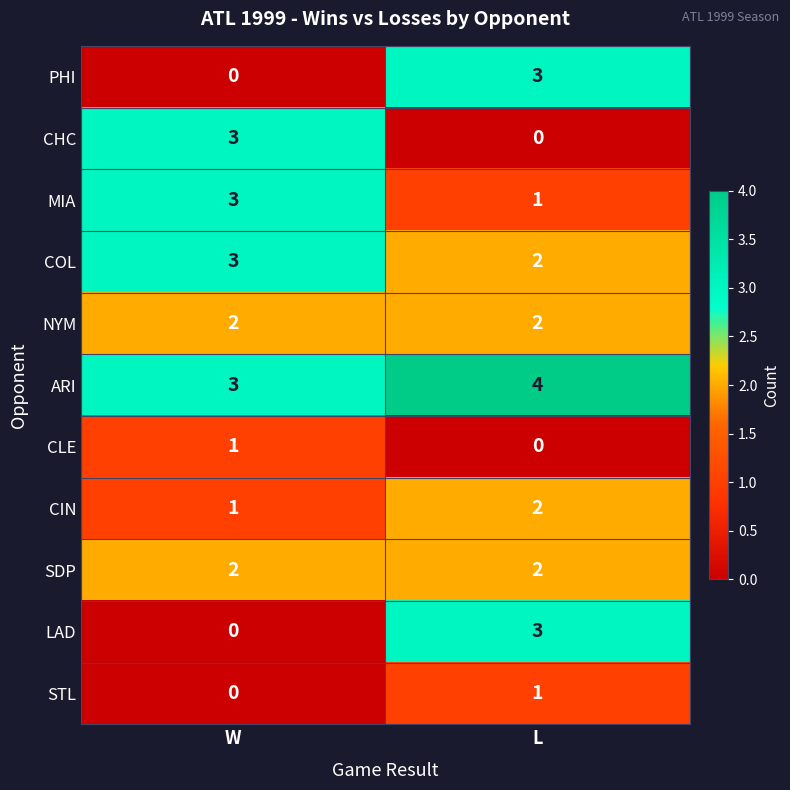

At how many categories does at least one series exceed 1?

2